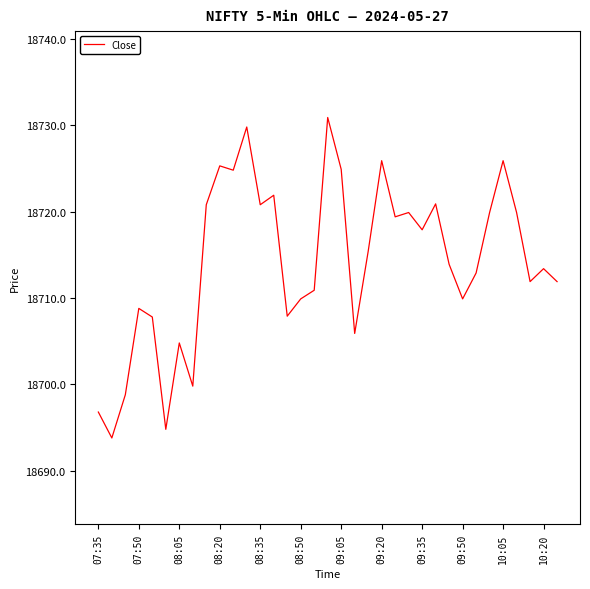

What is the sum of all values?

654998.2